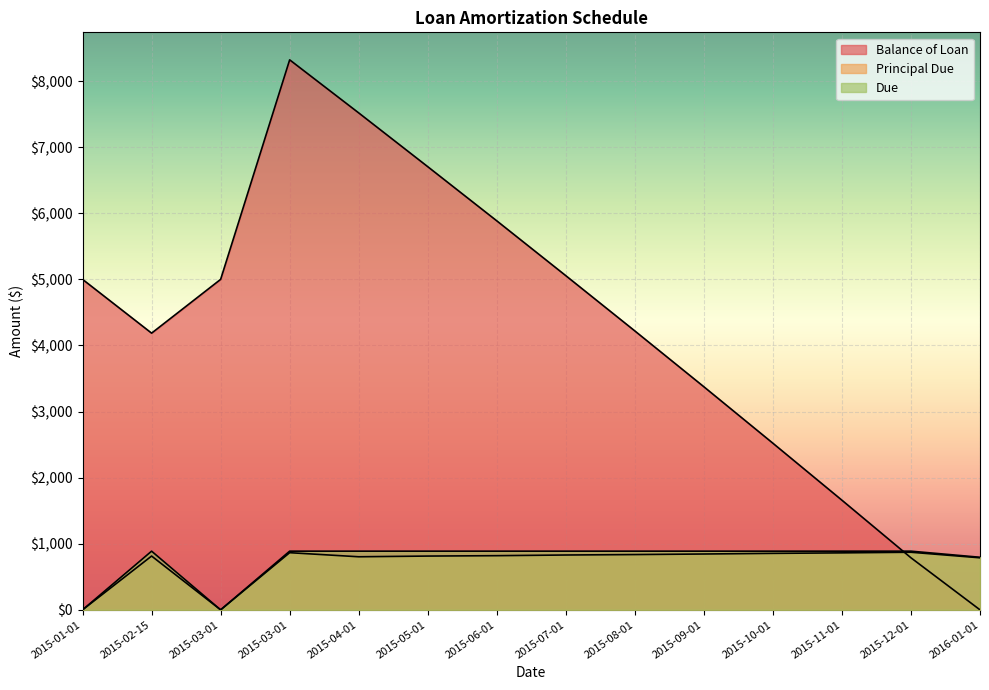

Where do Balance of Loan and Principal Due first cross each other?

2015-11-01 and 2015-12-01